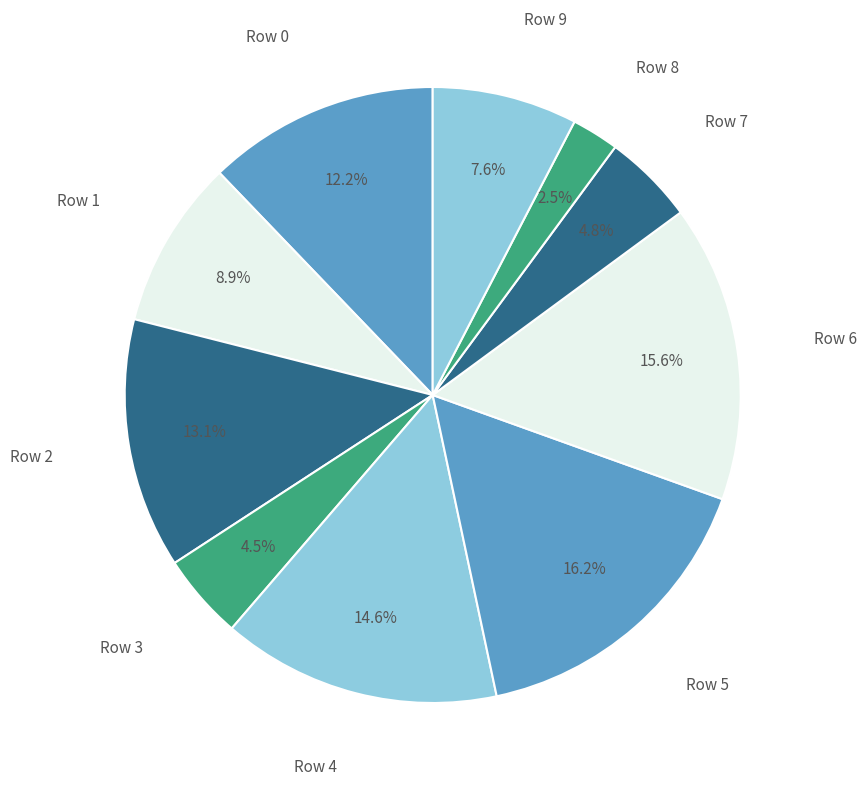

Is it true that Row 4 is 23% of the pie?

False